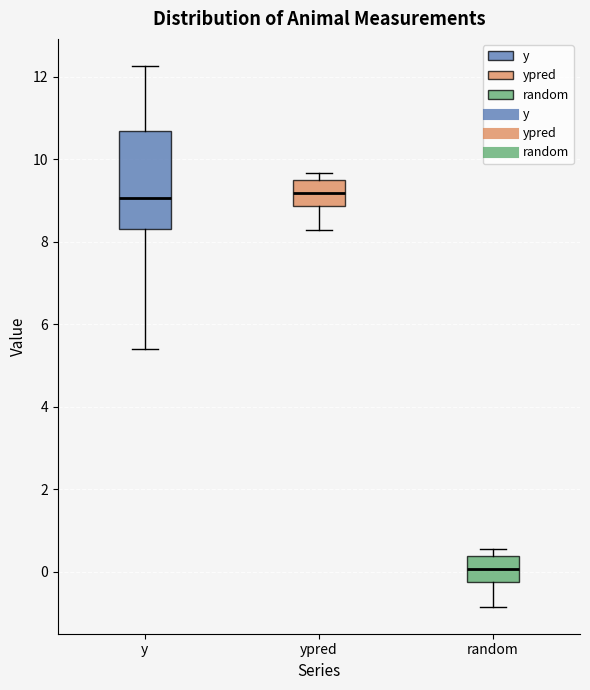

Where does the median line of the box for ypred sit on the y-axis? The values are not printed on the chart, so give them approximately, as read against the axis.

9.2